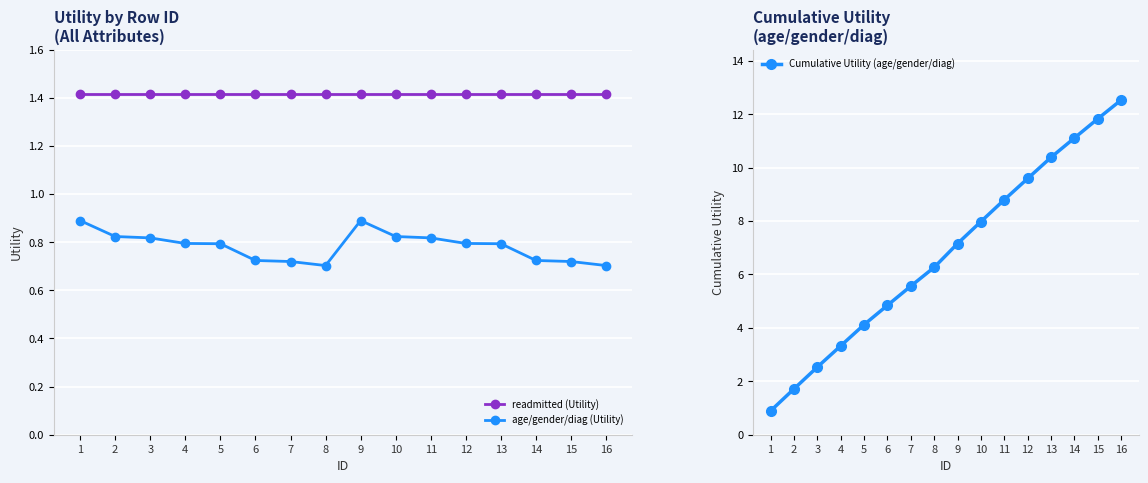

Rank the categories by Cumulative Utility (age/gender/diag) value from highest to lowest.

16, 15, 14, 13, 12, 11, 10, 9, 8, 7, 6, 5, 4, 3, 2, 1